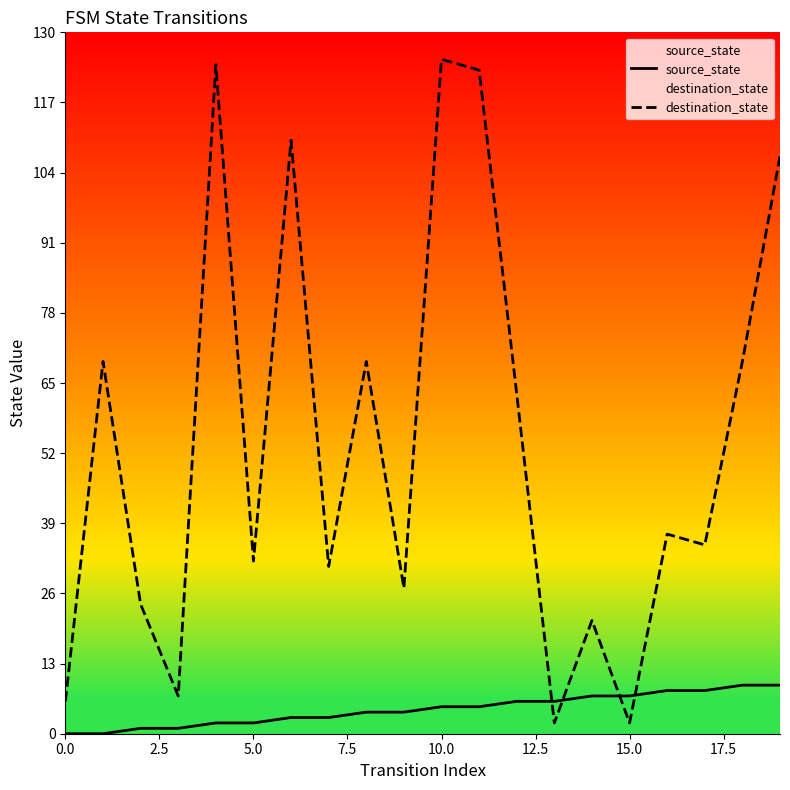

True or false: destination_state and source_state intersect in this chart.

True